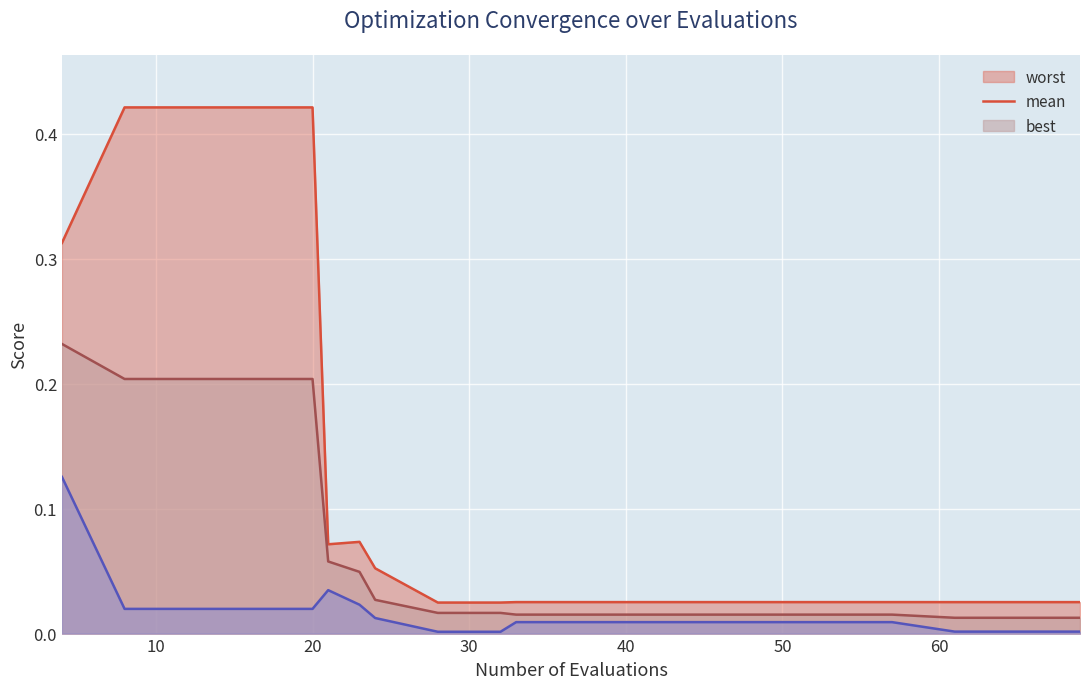

Rank the series by their average value, from highest to lowest.

worst, mean, best